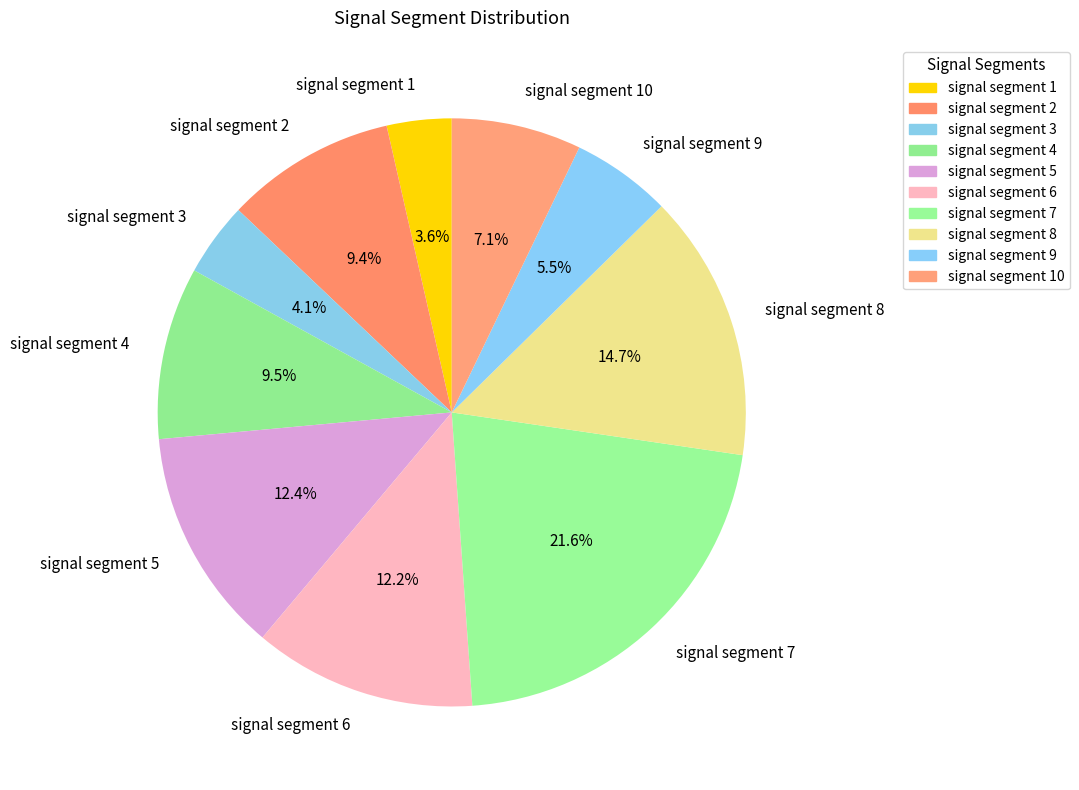

Is it true that signal segment 10 is 1% of the pie?

False